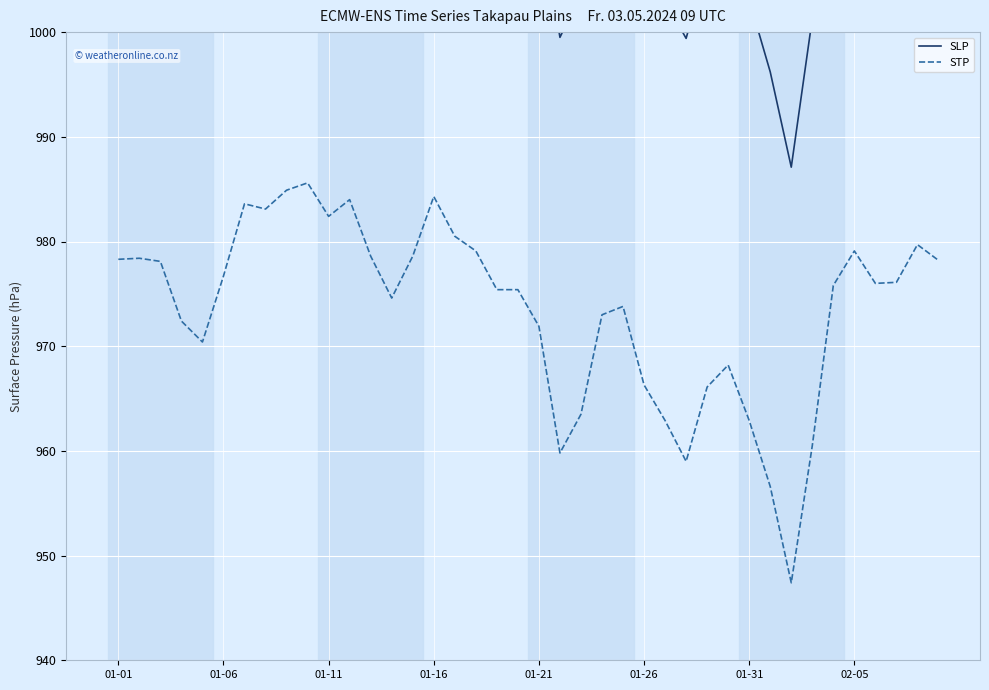

What is the lowest value of the STP series?

947.4